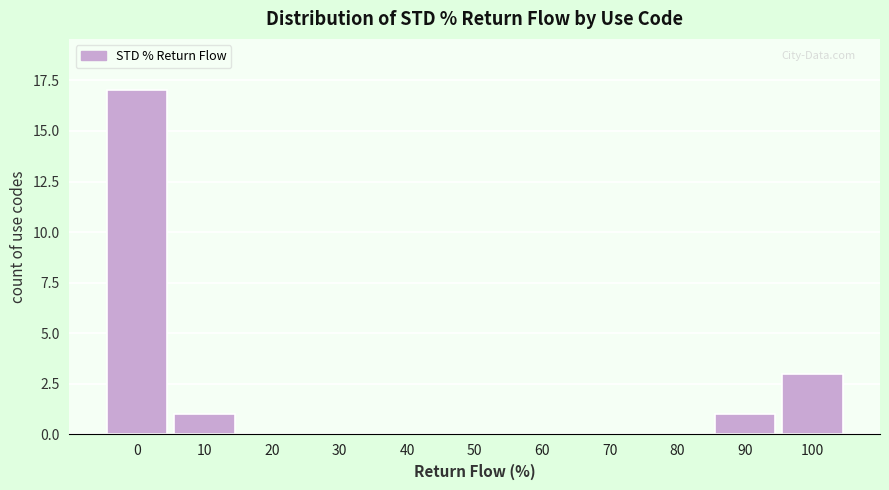

Reading left to right, extract all data points from this chart.

0=17	10=1	20=0	30=0	40=0	50=0	60=0	70=0	80=0	90=1	100=3